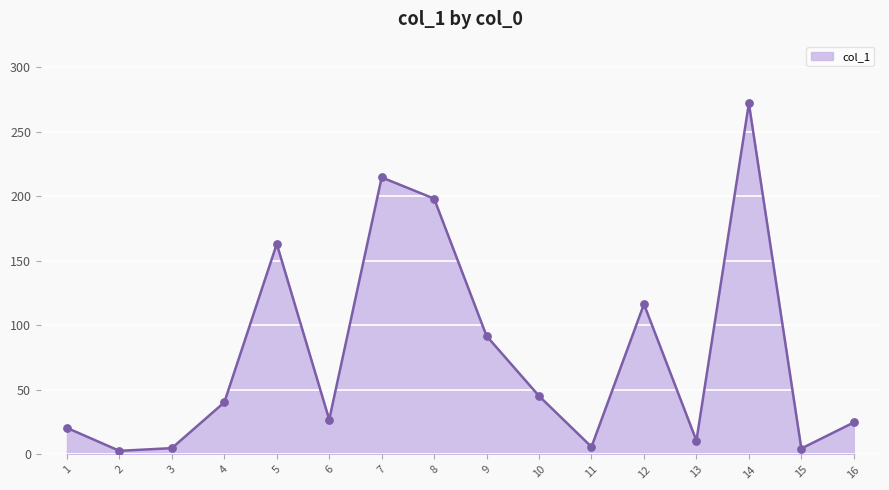

Which has a higher value, 9 or 15?

9